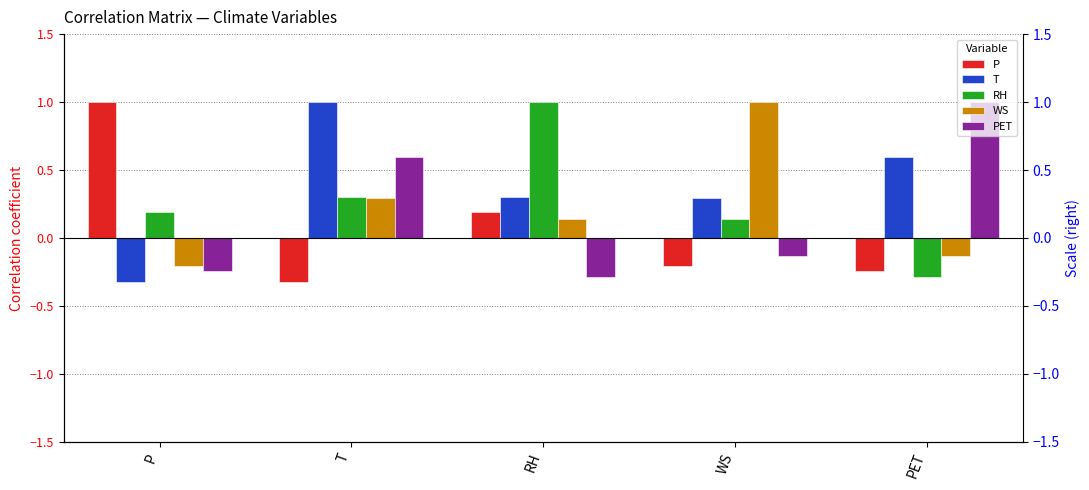

Rank the series by their maximum value, from lowest to highest.

P, T, RH, WS, PET